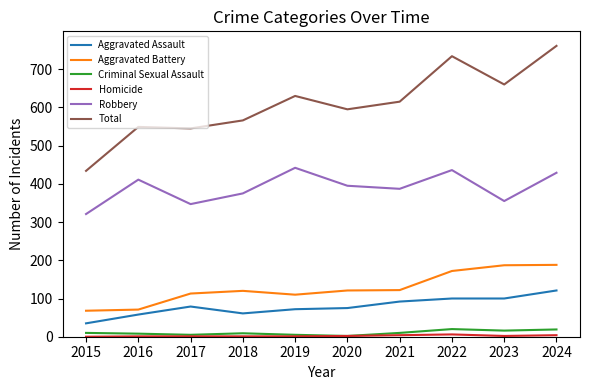

True or false: Aggravated Battery and Total cross at least once.

False